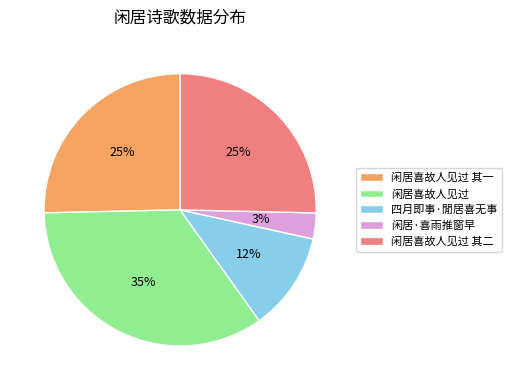

Is the sum of 闲居·喜雨推窗早 and 四月即事·閒居喜无事 greater than half?

No